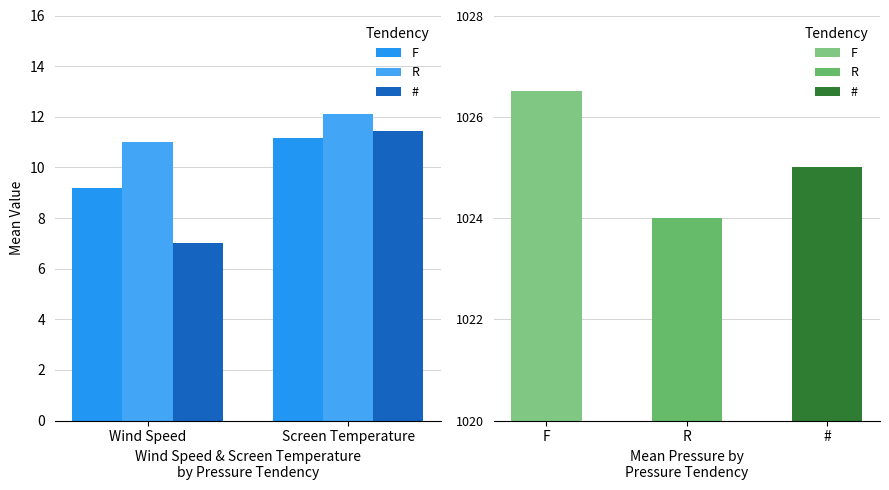

Which series has the widest spread of values?

#